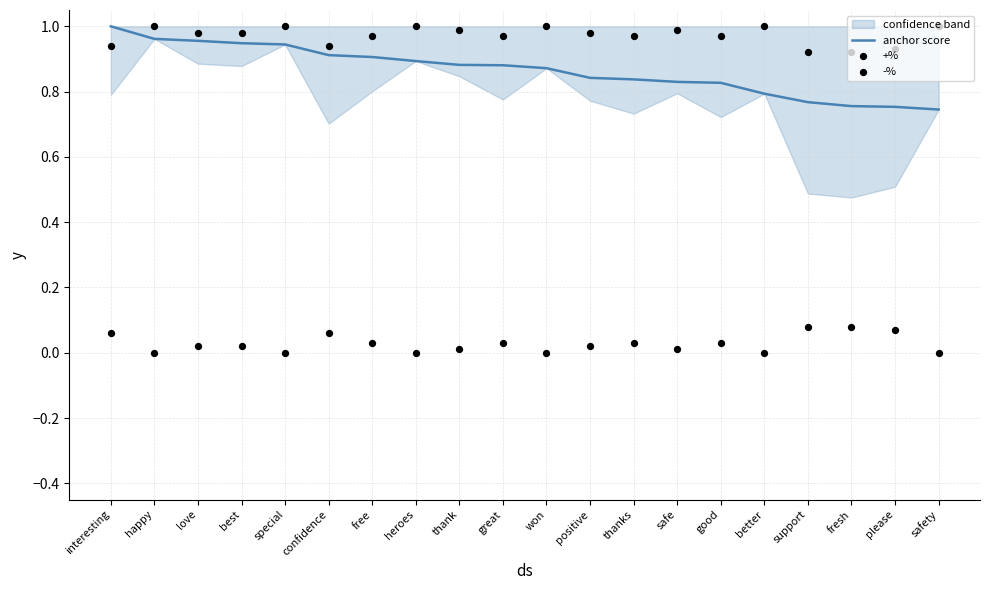

What is the total value across all series at safety?

1.7